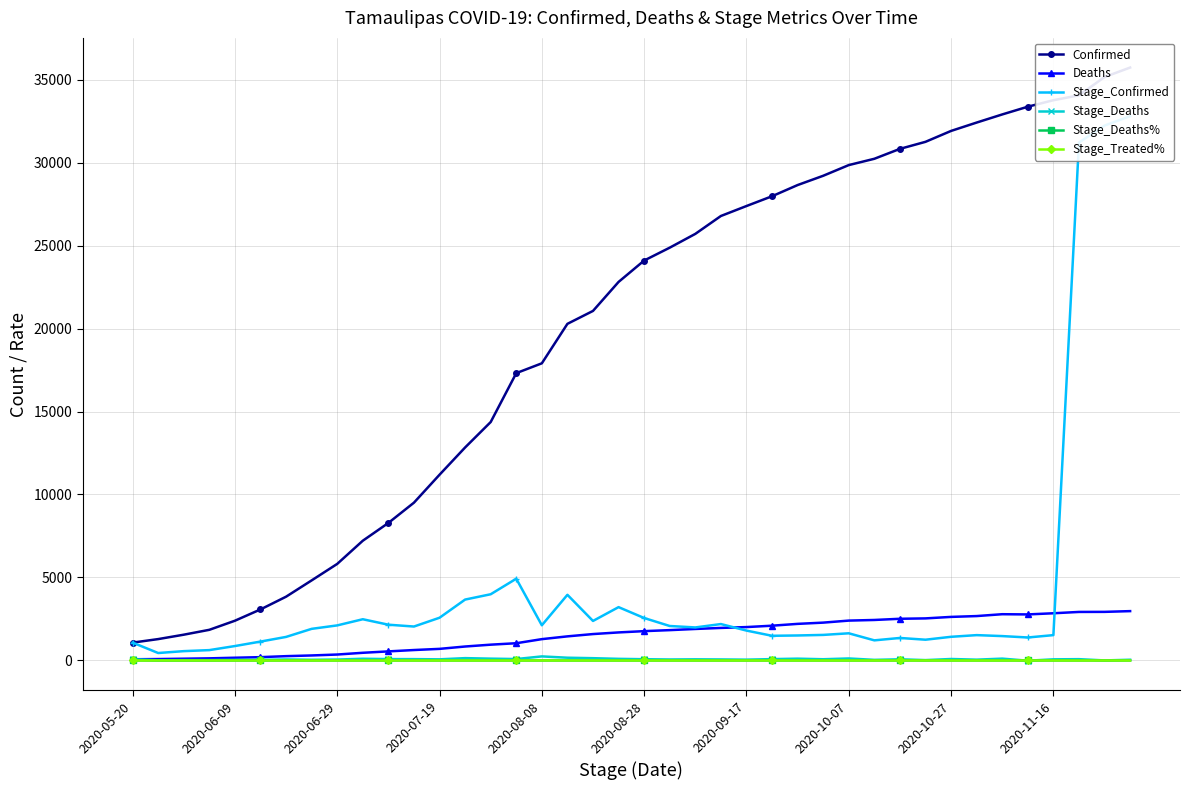

True or false: Stage_Deaths has more than 2 interior local peaks.

True